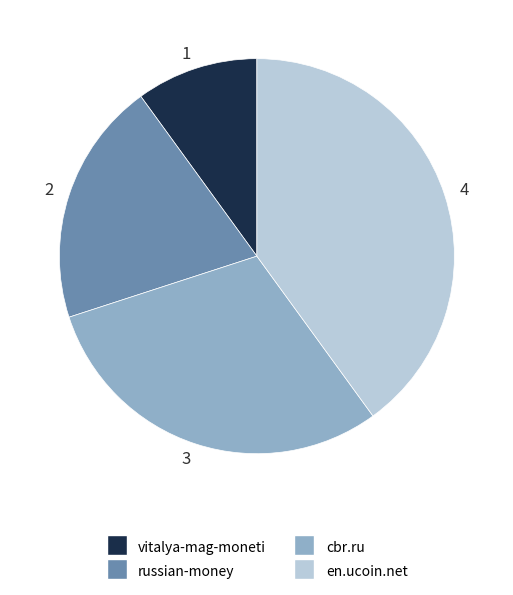

Is there a majority slice in this chart?

No